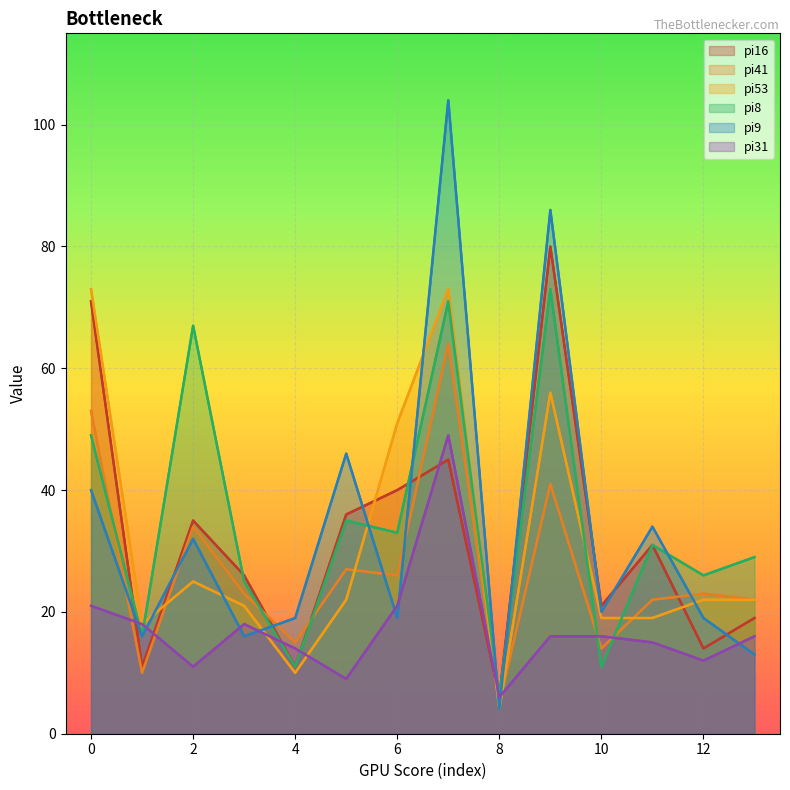

What are all the series names shown in the legend?

pi16, pi41, pi53, pi8, pi9, pi31